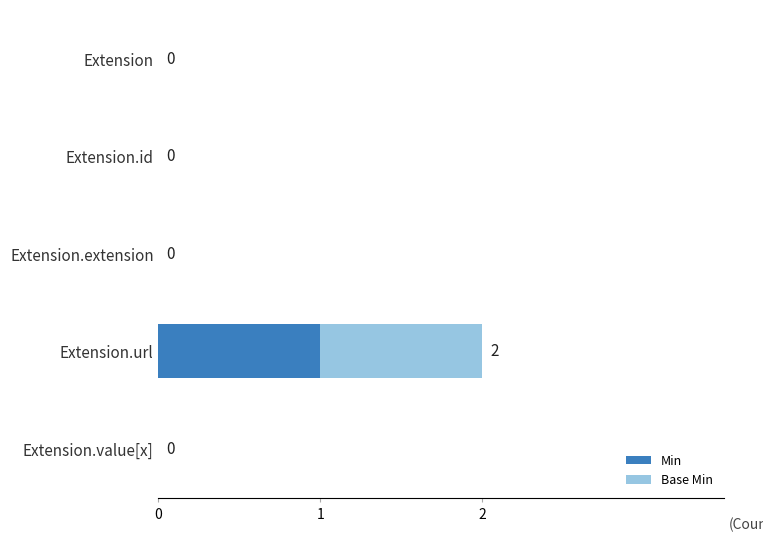

At which category is the sum across all series the highest?

Extension.url